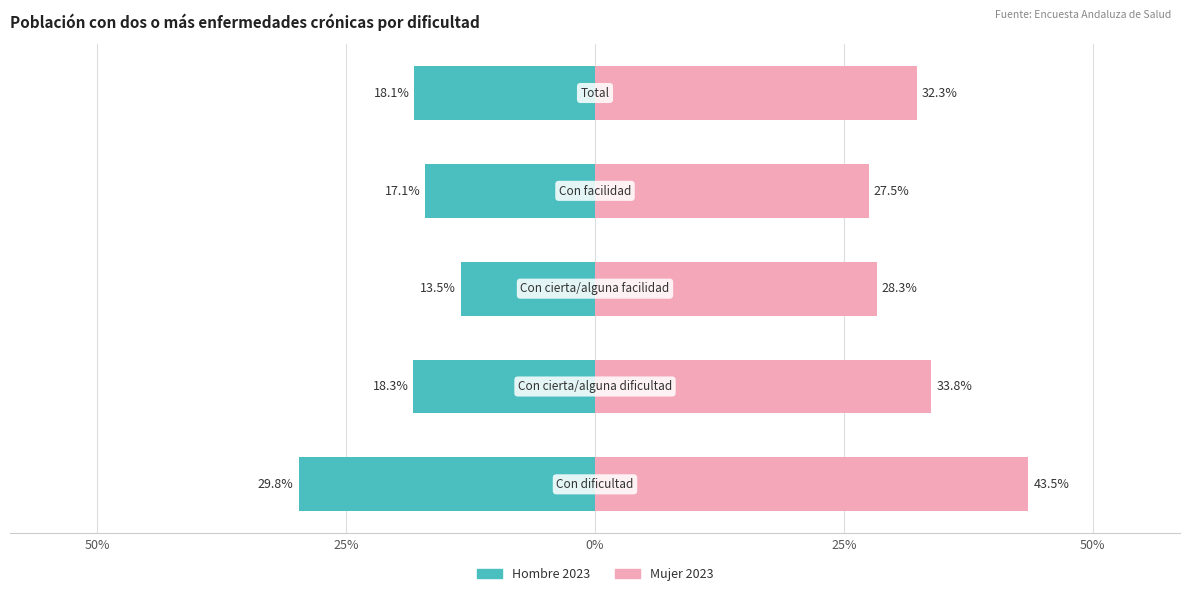

Reading left to right, extract all data points from this chart.

Hombre 2023: 50%=-0.3	25%=-0.2	0%=-0.1	25%=-0.2	50%=-0.2
Mujer 2023: 50%=0.4	25%=0.3	0%=0.3	25%=0.3	50%=0.3